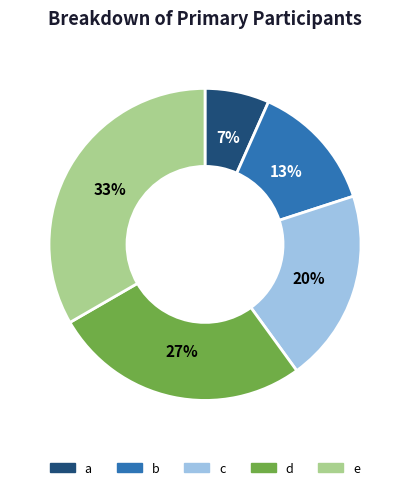

Rank the categories by value from highest to lowest.

e, d, c, b, a